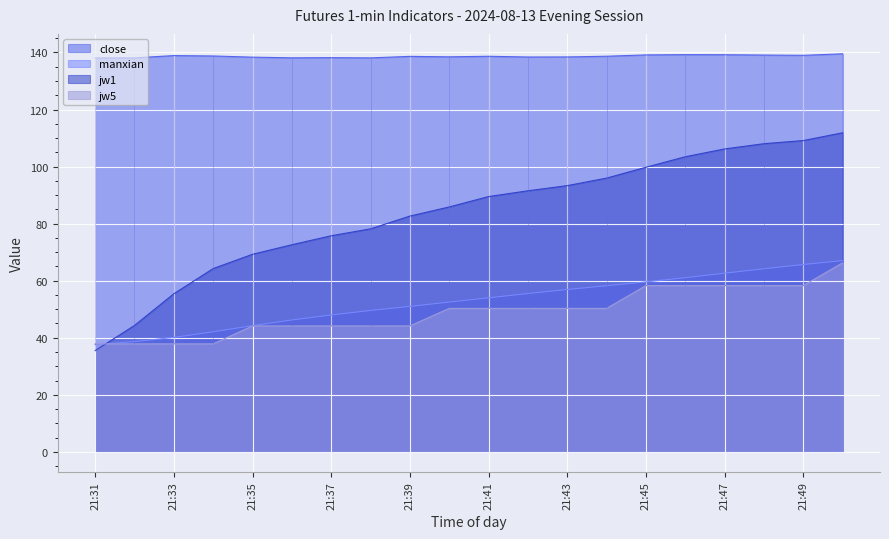

True or false: jw5 and close cross at least once.

False